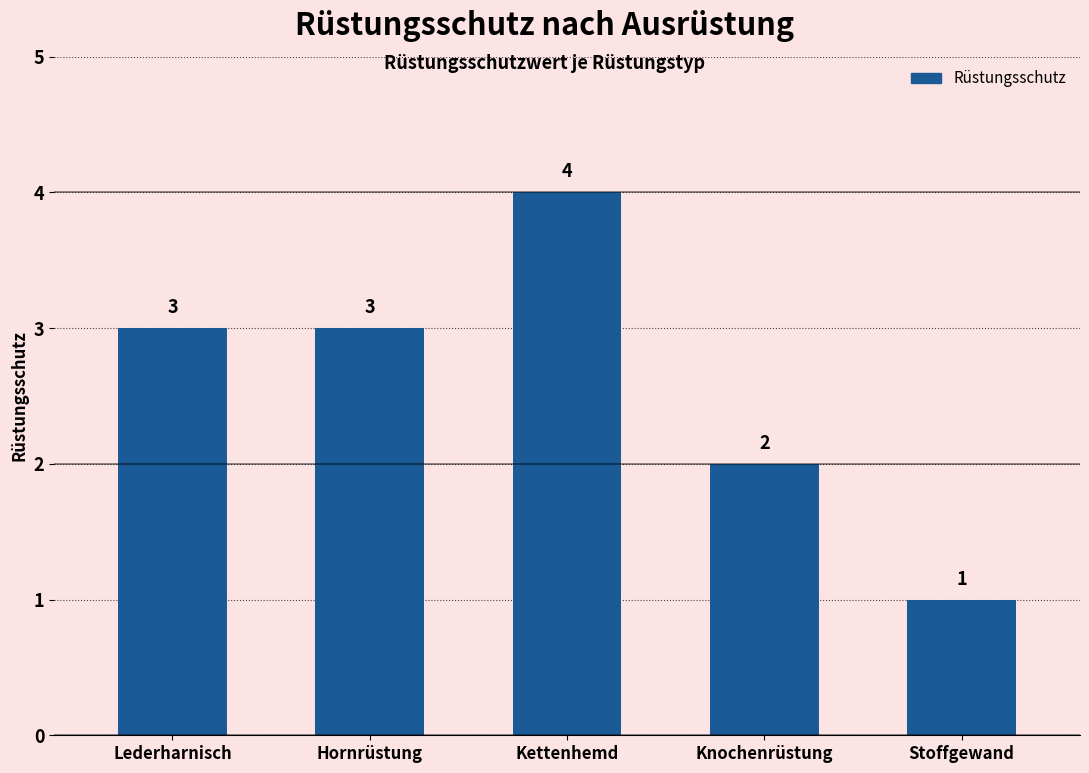

How many series are shown in this chart?

1